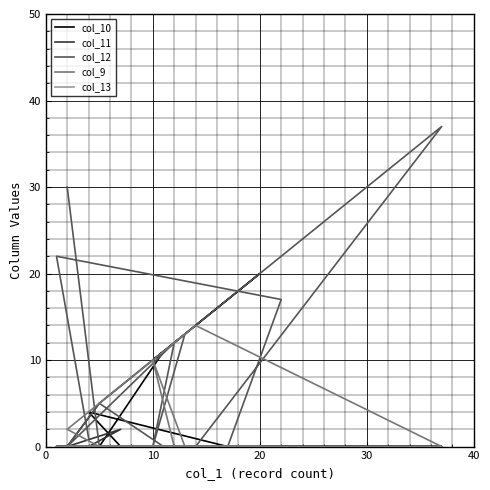

How many times do col_12 and col_10 cross each other?

2